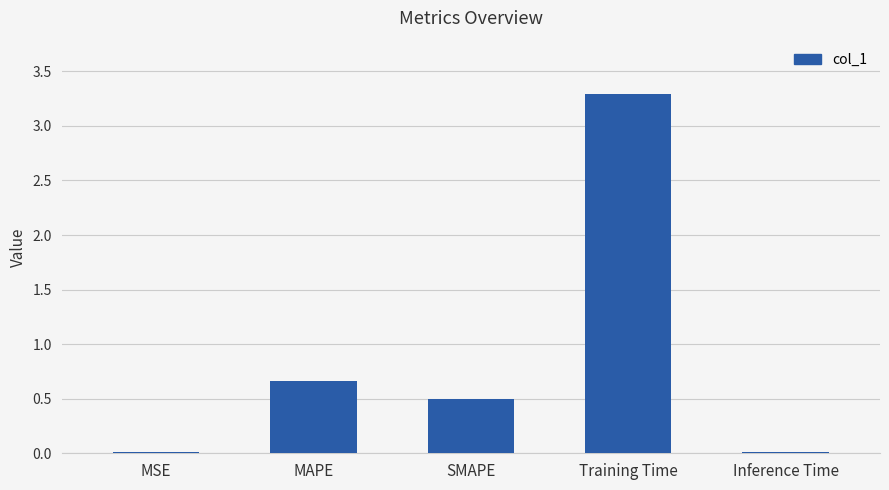

Between MAPE and Training Time, which is larger?

Training Time